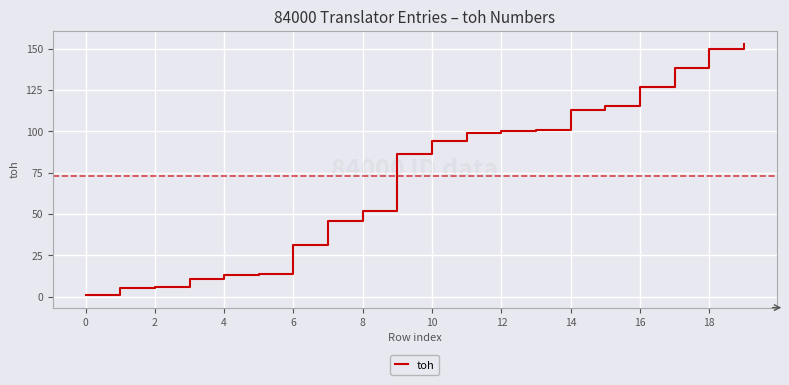

What is the difference between the maximum and minimum values?

152